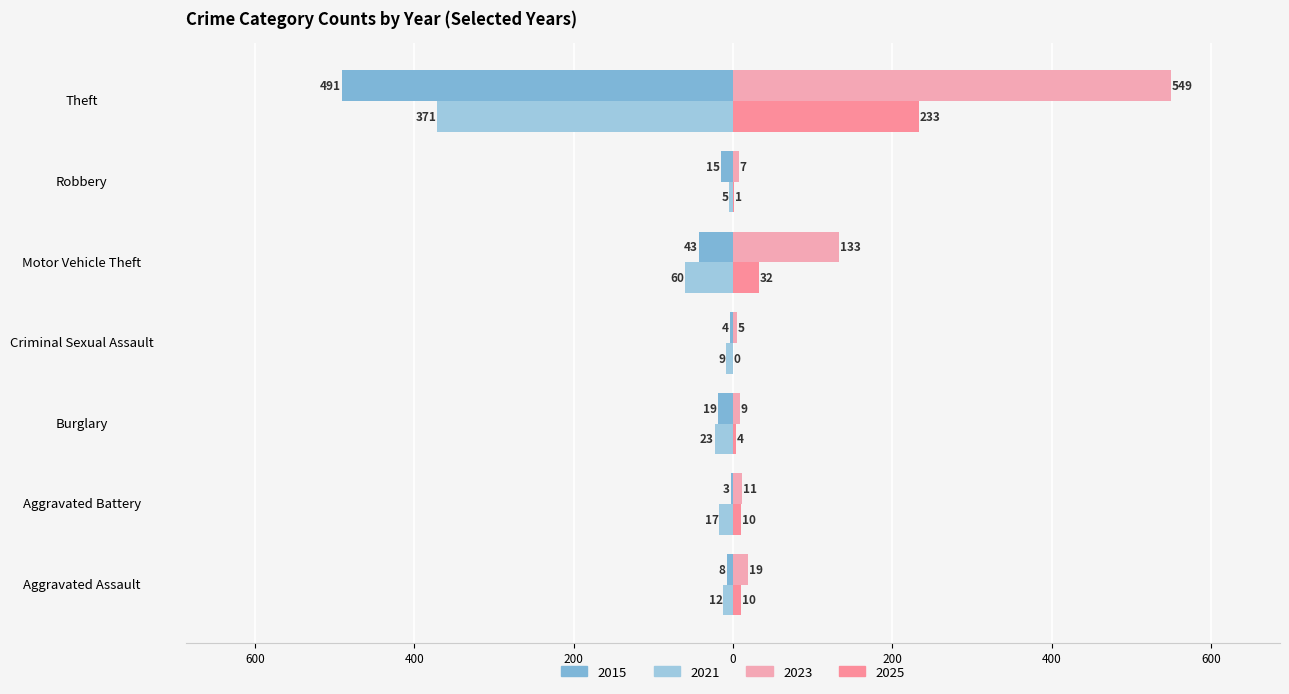

What is the approximate value of 2015 at Motor Vehicle Theft, to the nearest 50?

-50